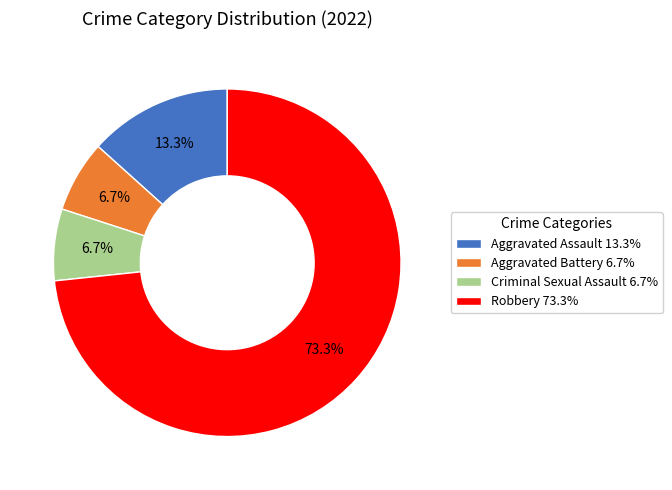

Which has a higher value, Robbery or Aggravated Assault?

Robbery